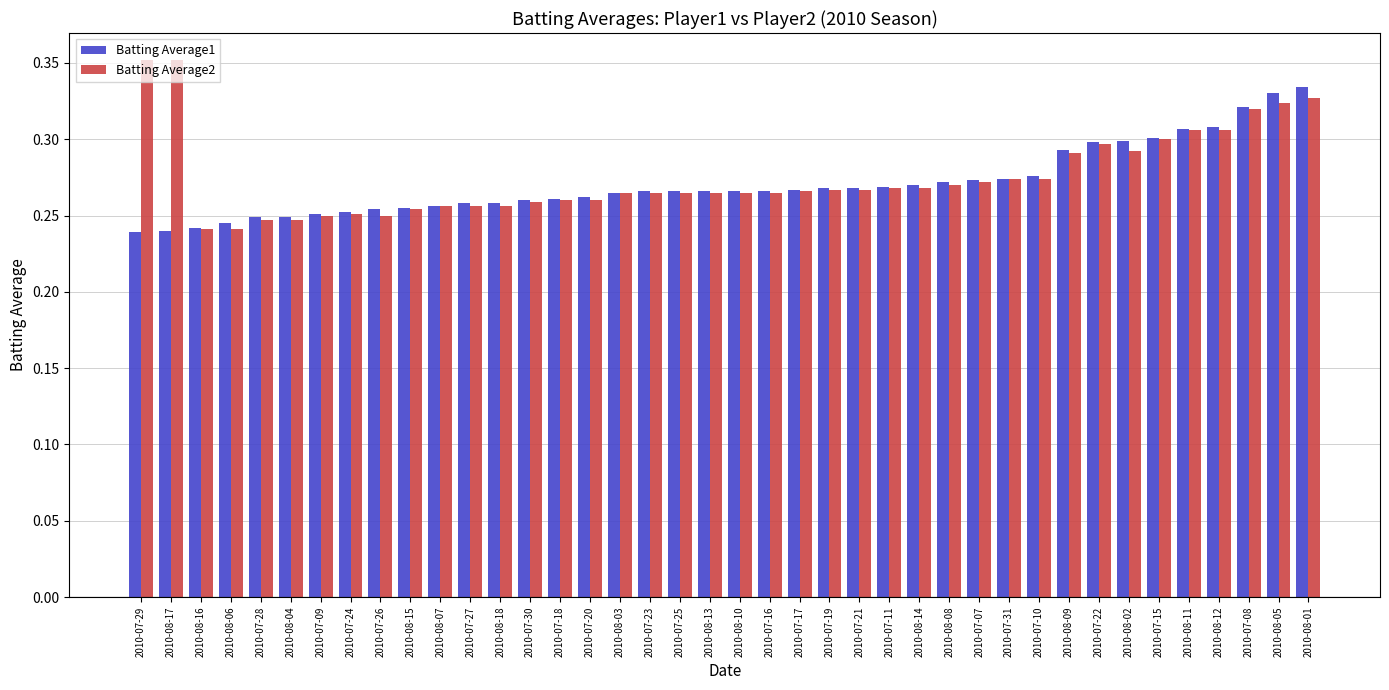

What is the label of the 31st bar from the left?

2010-07-10